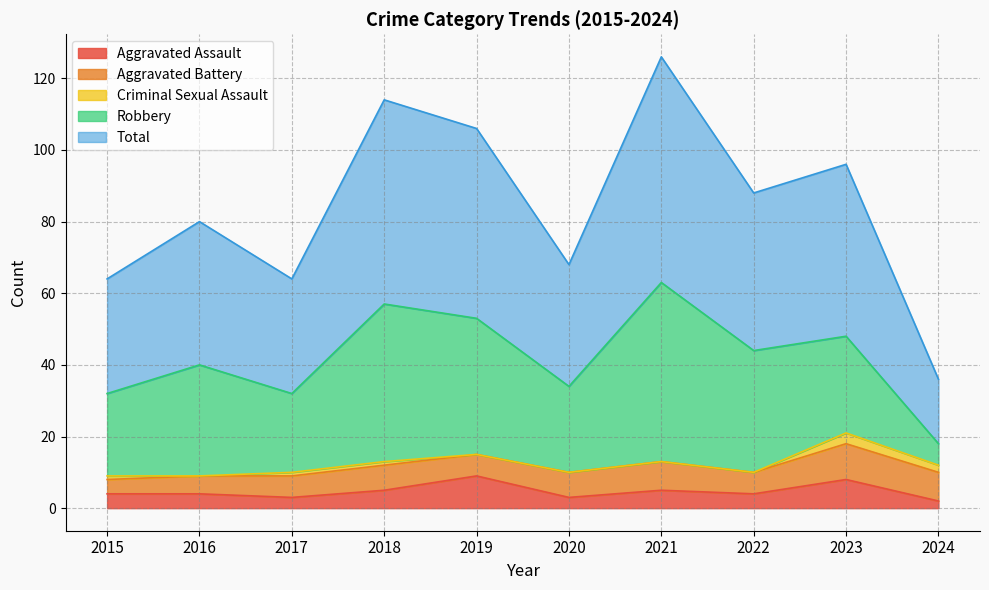

True or false: Aggravated Battery and Robbery intersect in this chart.

True